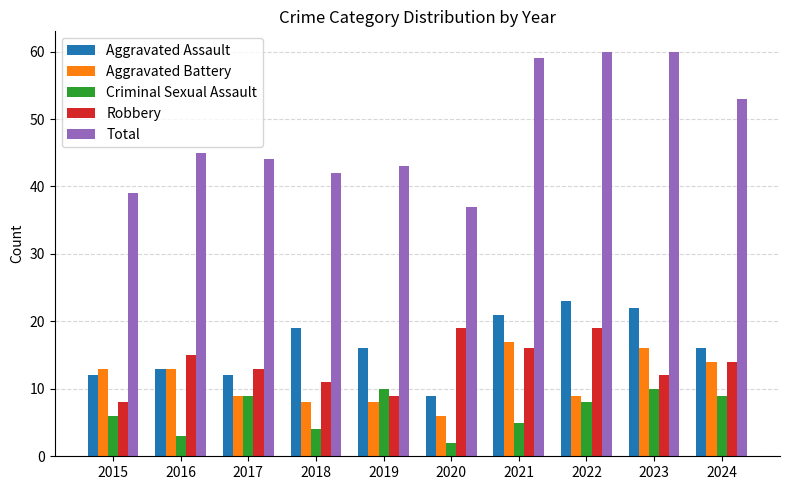

Is it true that Robbery equals 15 at 2016?

True